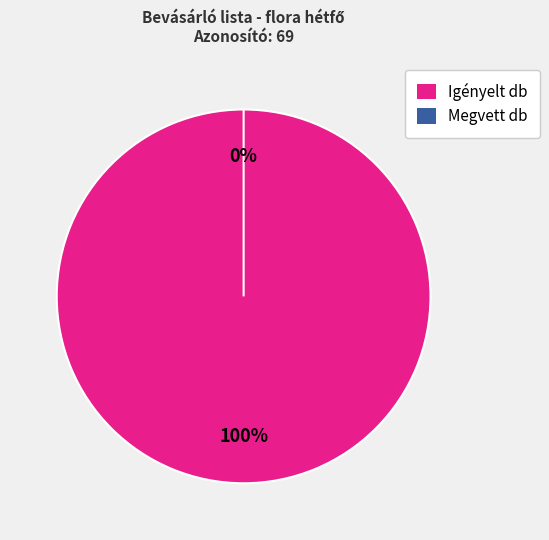

Is it true that Igényelt db is 99% of the pie?

False